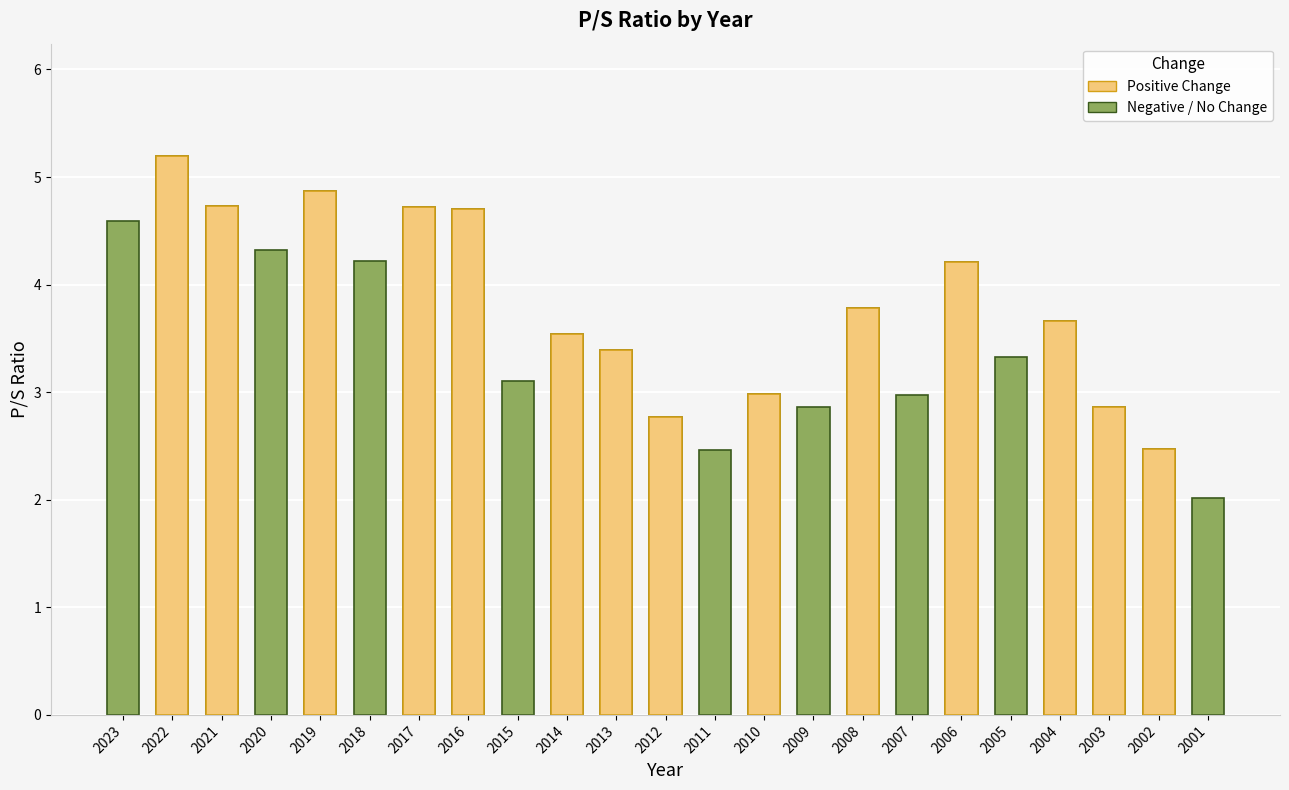

Does the chart contain any negative values?

No